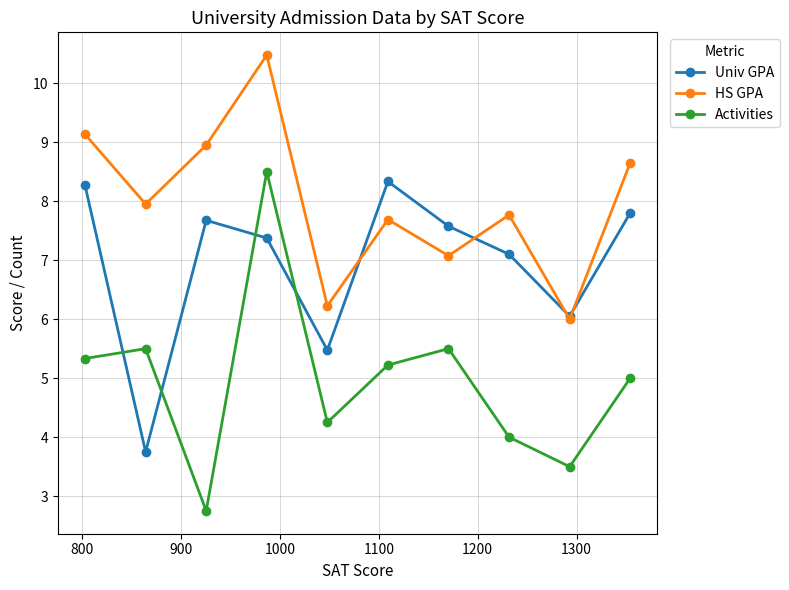

Which series has the largest range (max minus min)?

Activities